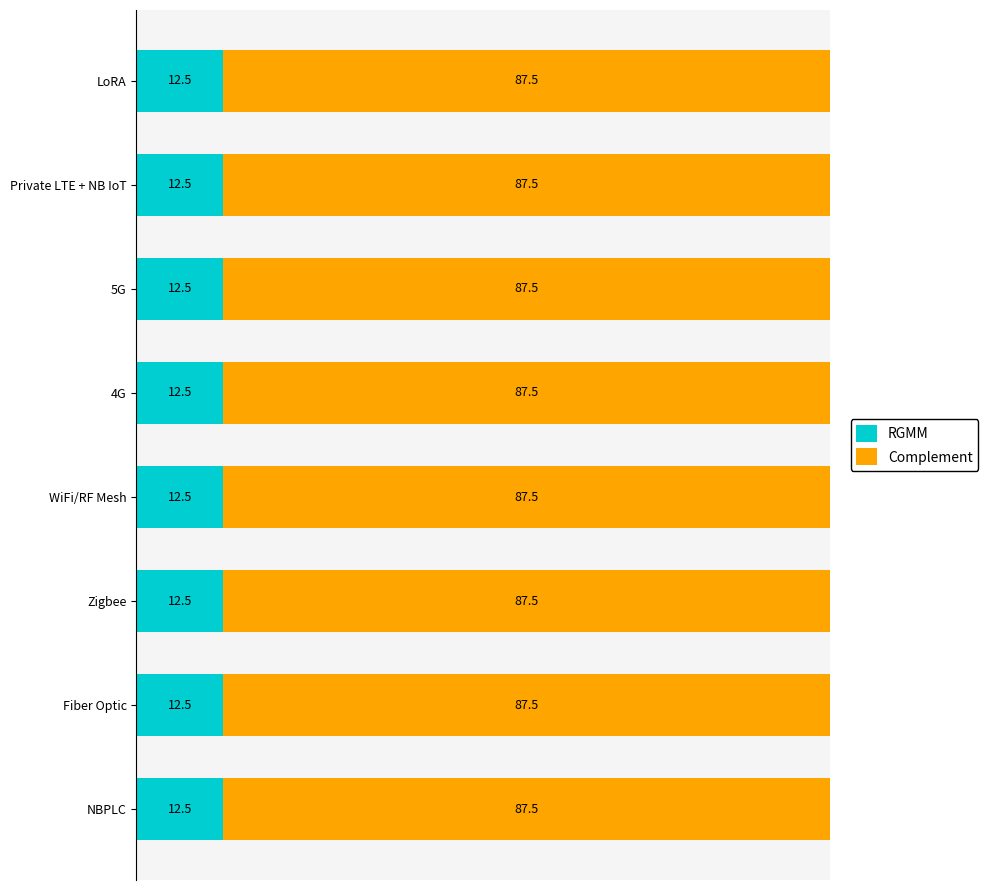

What is the total value across all series at 4G?

100.0